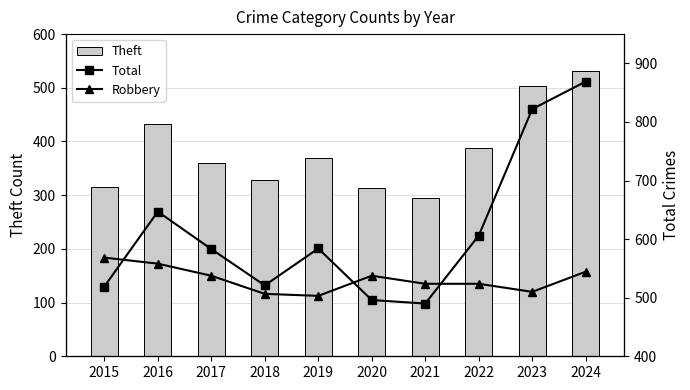

How many groups of bars are there?

10